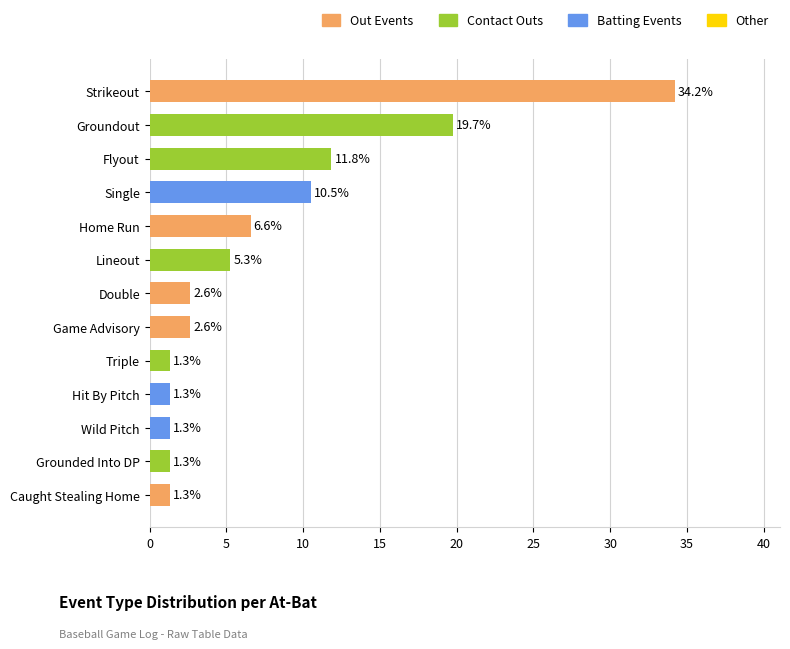

Read the value at Triple.

1.3